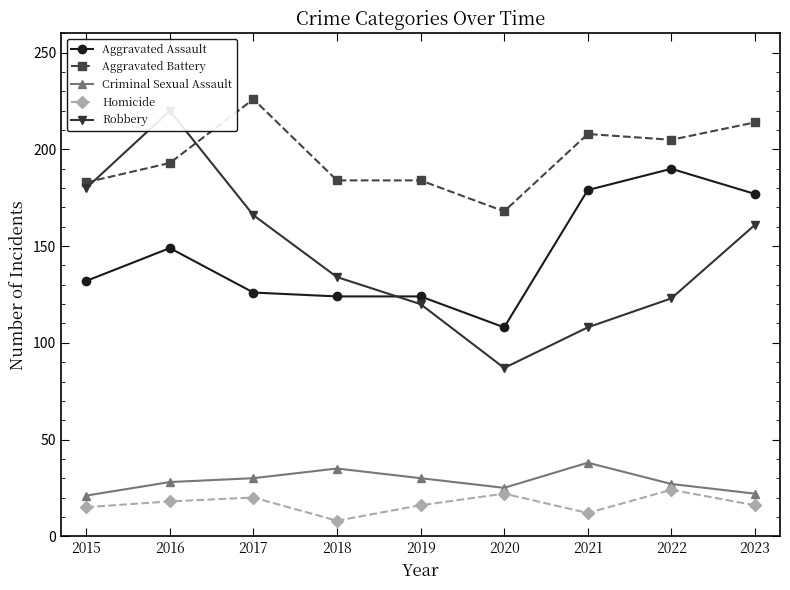

Which series ends up on top after the final intersection of Aggravated Battery and Robbery?

Aggravated Battery